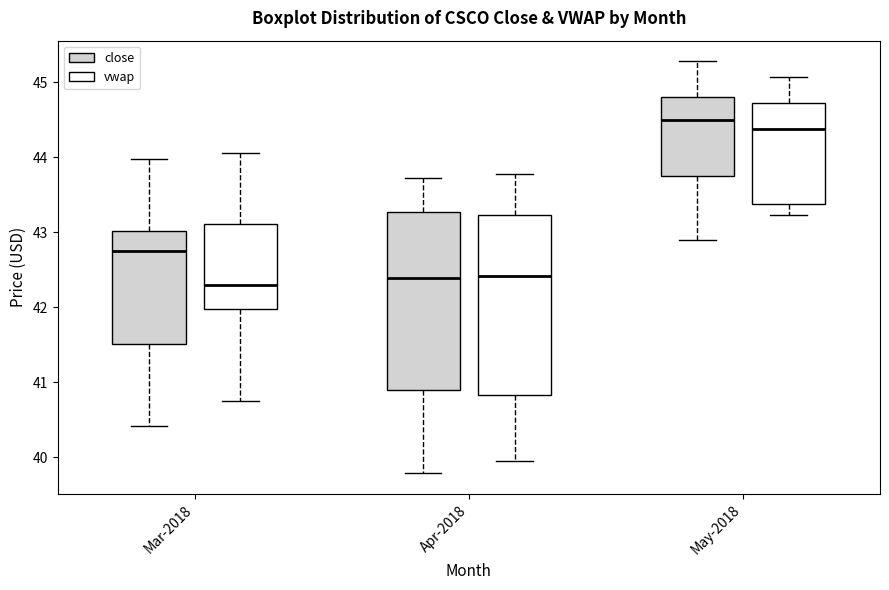

Where is the upper edge of the box for Apr-2018 (vwap) on the y-axis? The values are not printed on the chart, so give them approximately, as read against the axis.

43.2